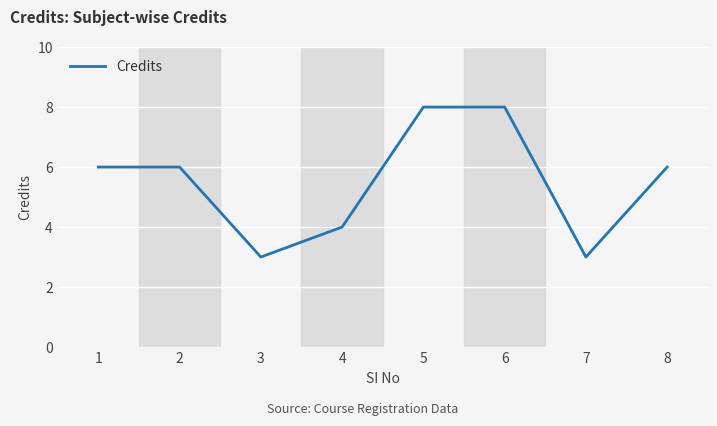

How many interior local valleys (lower than both neighbors) does the data have?

2